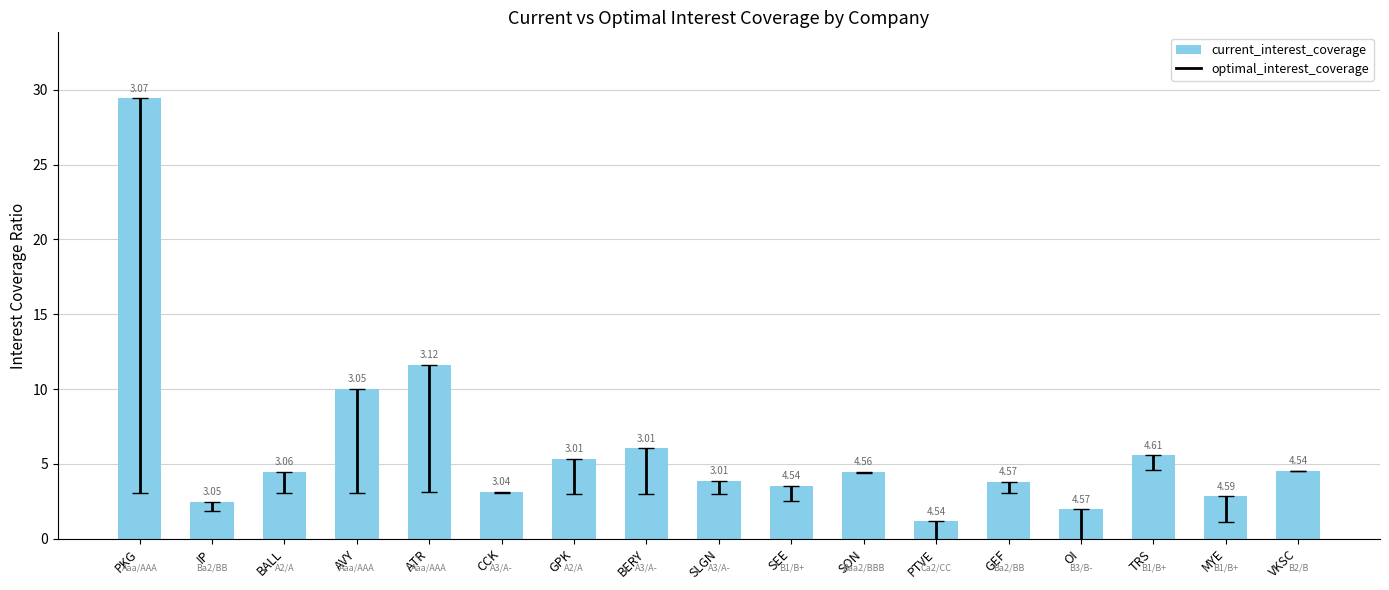

The chart shows a value of 3.8 at GEF. True or false?

True